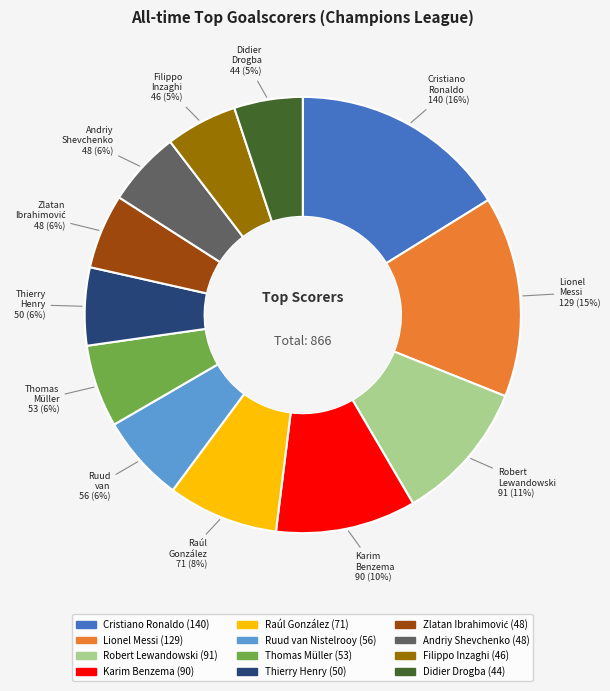

Which has a higher value, Robert Lewandowski or Cristiano Ronaldo?

Cristiano Ronaldo